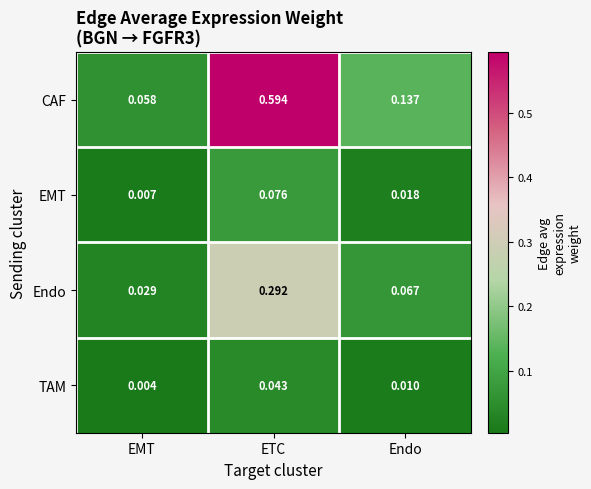

List the series in order of their peak value, highest first.

CAF, Endo, EMT, TAM